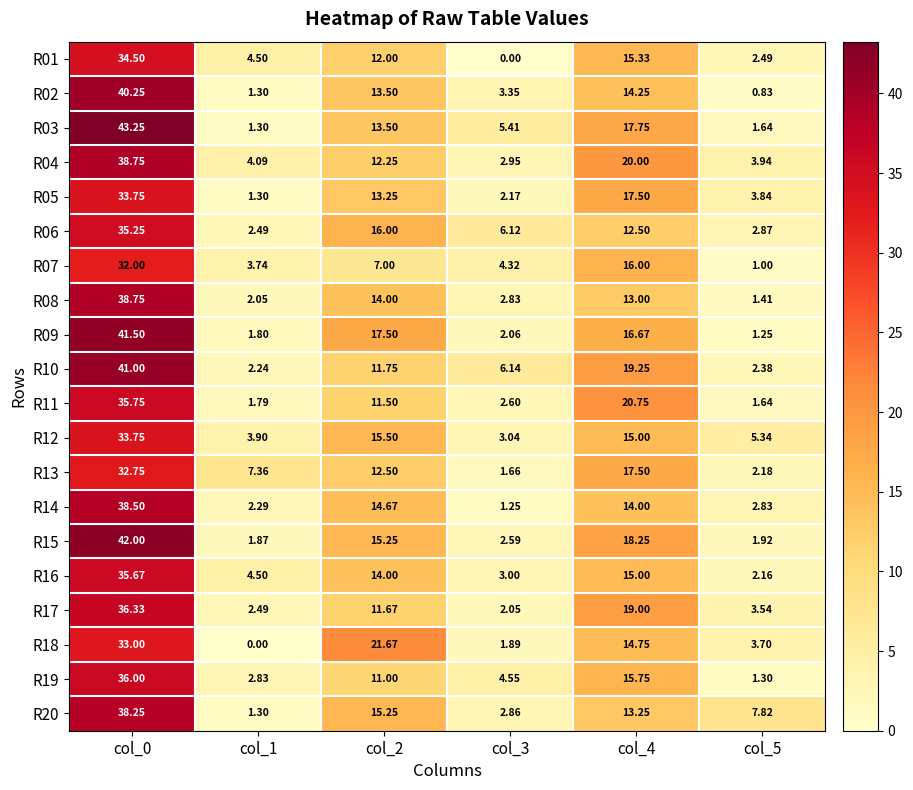

Is the value of R14 at col_4 greater than the value of R09 at col_4?

No